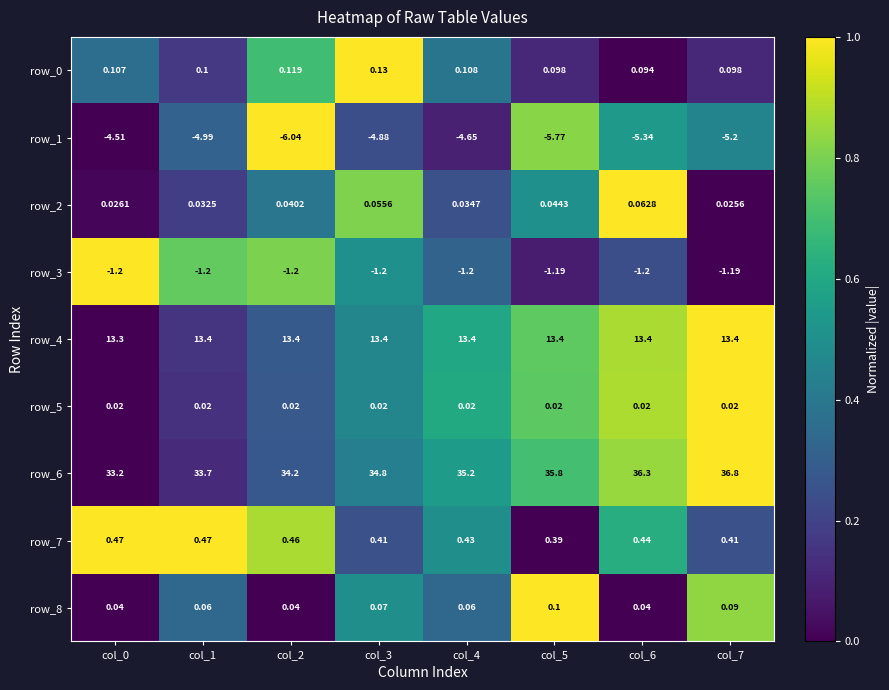

What is the difference between the highest and lowest values at col_1?

38.7